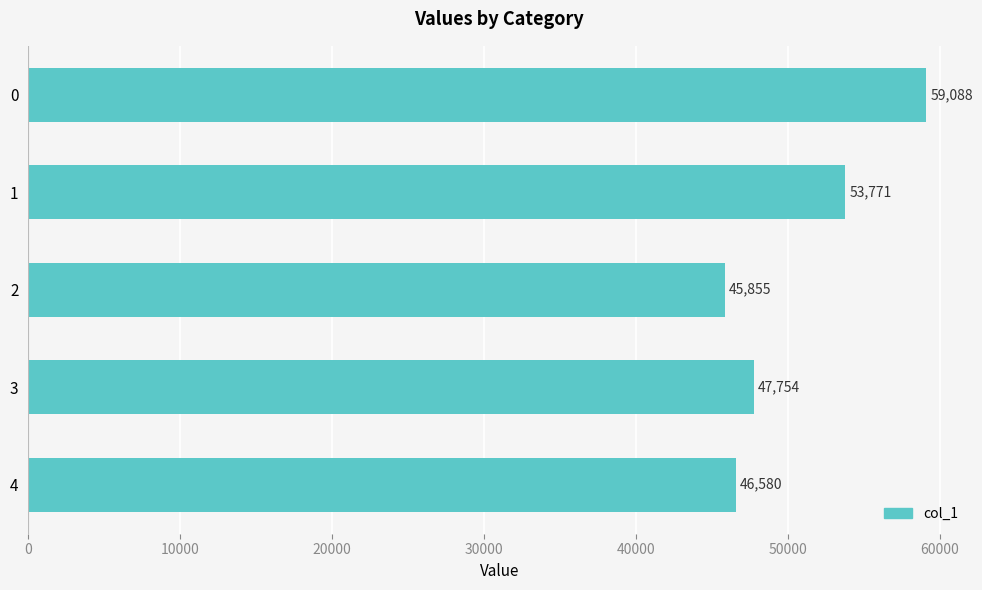

How many values are below 47754?

2